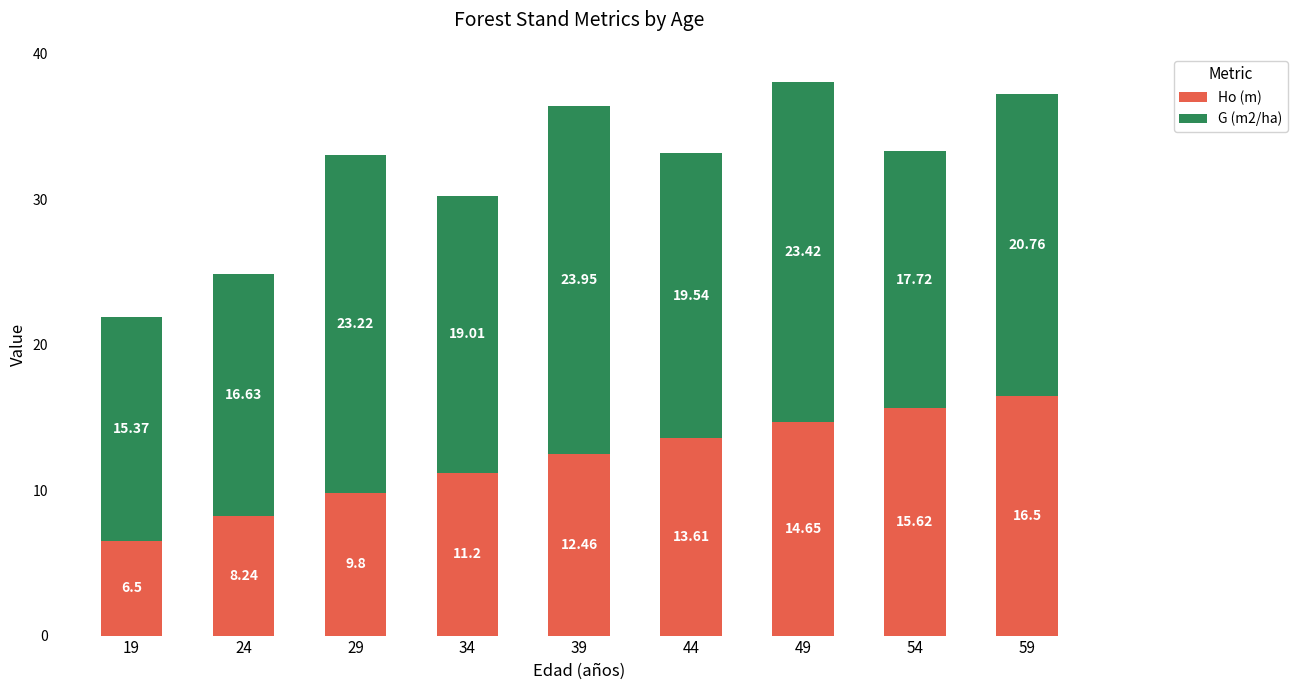

What is the value of the Ho (m) bar at the 7th from the left?

14.7